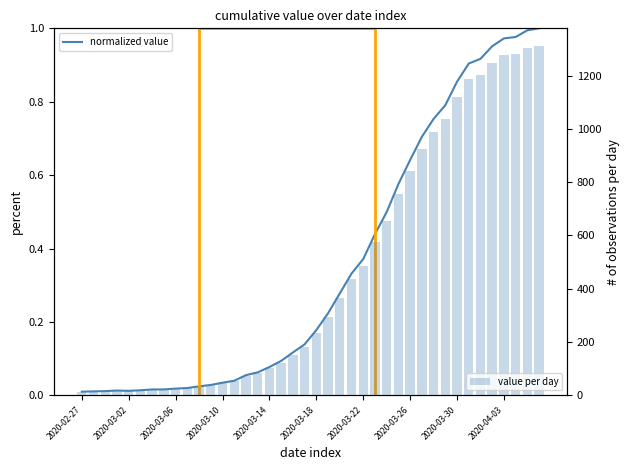

At which category is the sum across all series the highest?

39